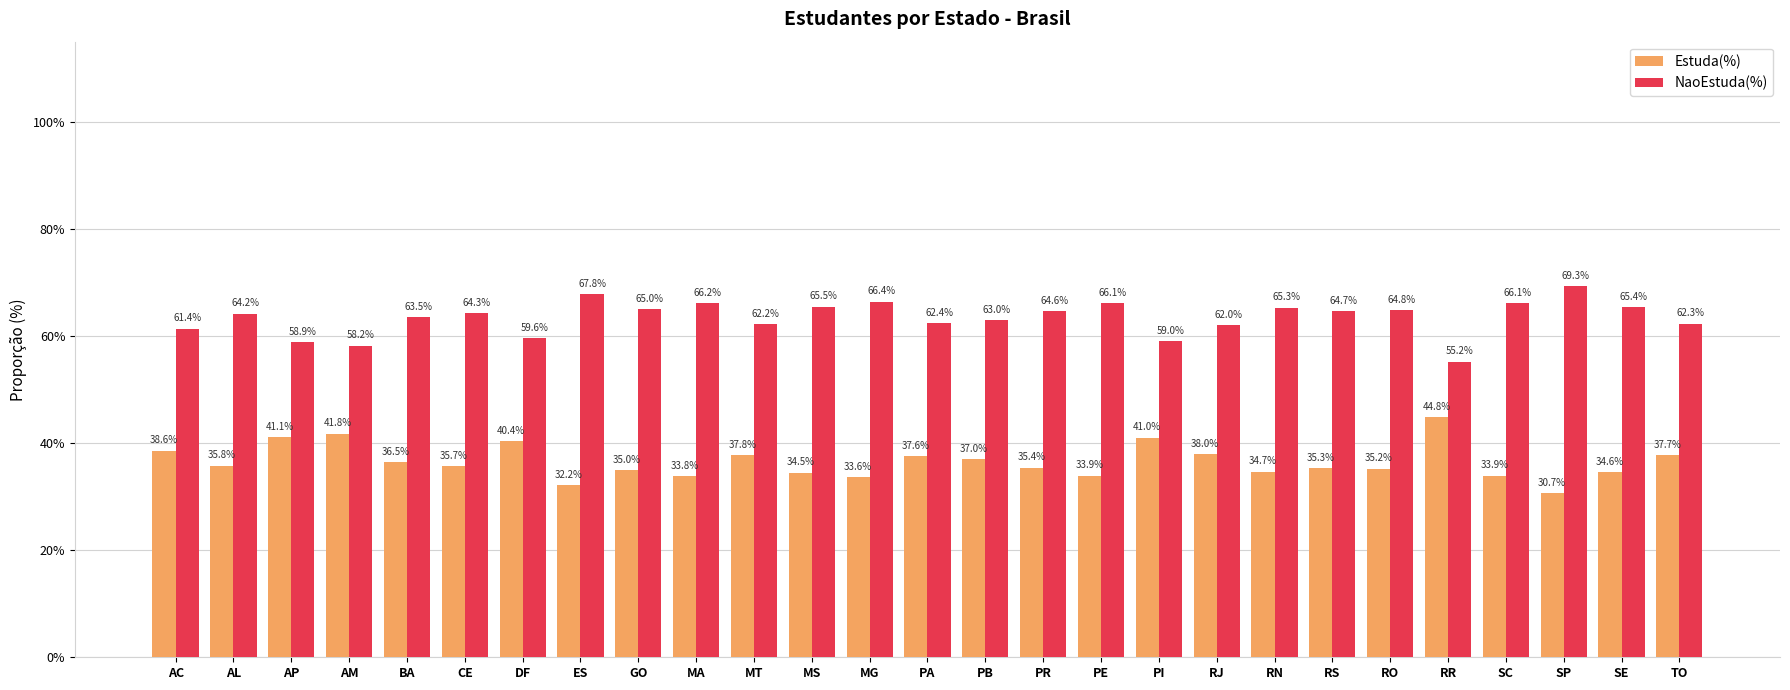

At PB, list the series in order from smallest to largest.

Estuda(%), NaoEstuda(%)